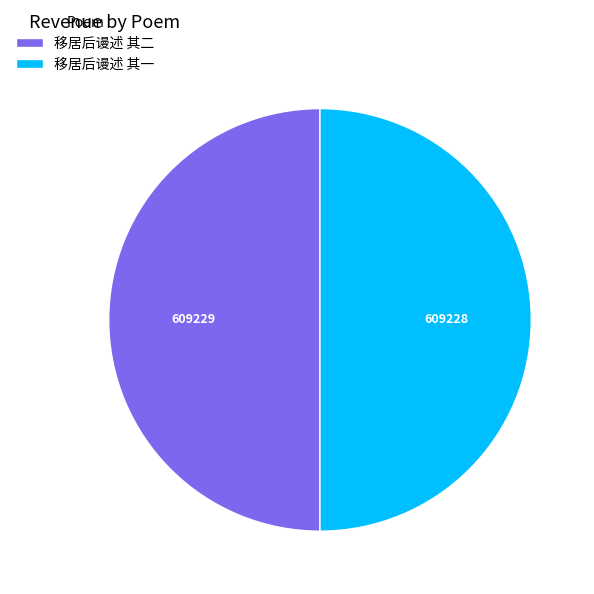

Combined, do 移居后谩述 其二 and 移居后谩述 其一 account for over 50%?

Yes